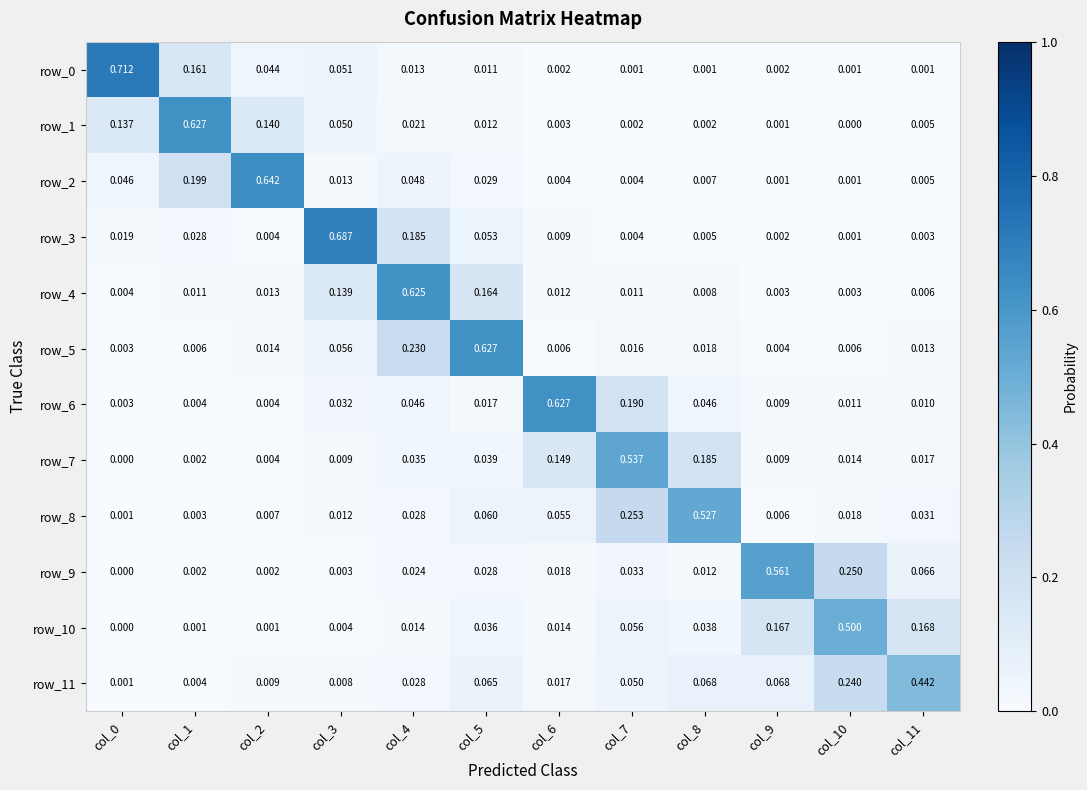

Is the value of row_10 at col_7 greater than the value of row_2 at col_3?

Yes